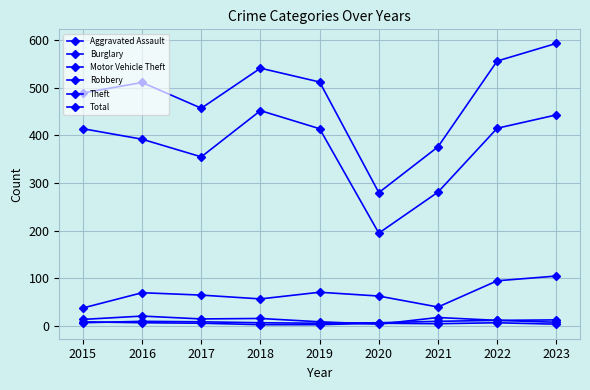

What is the value of the Robbery point at the 4th from the left?

3